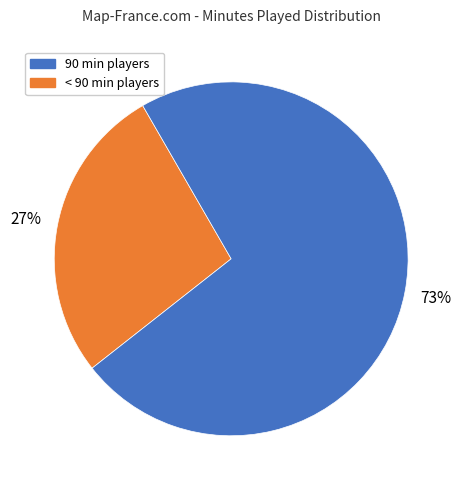

To the nearest percent, what is the average slice percentage?

50%